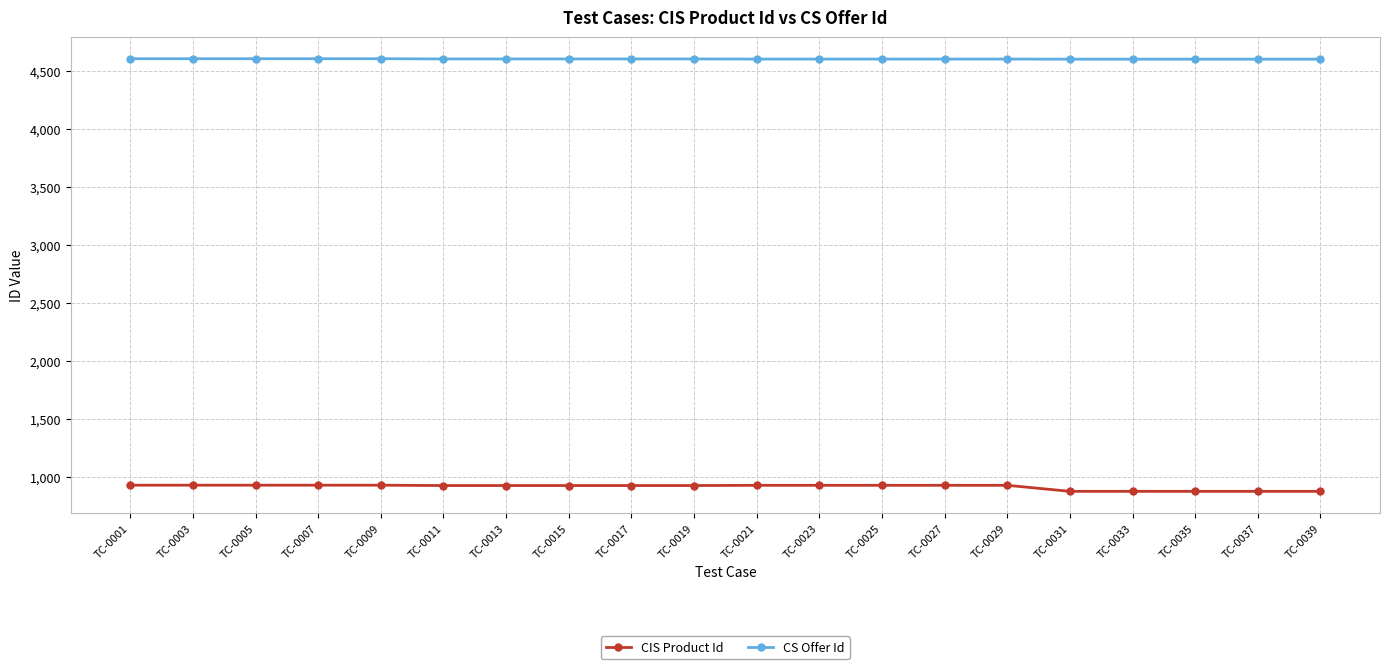

True or false: CIS Product Id and CS Offer Id cross at least once.

False